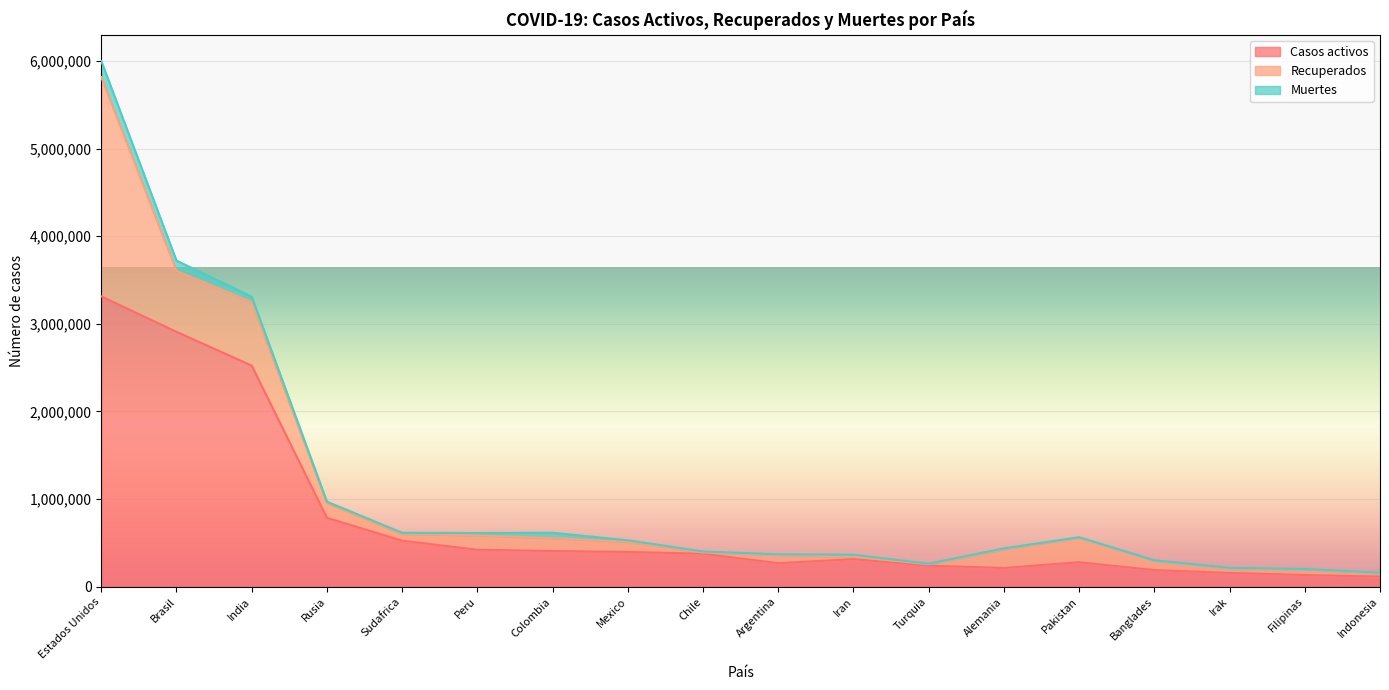

What is the maximum value for Casos activos?

3313861